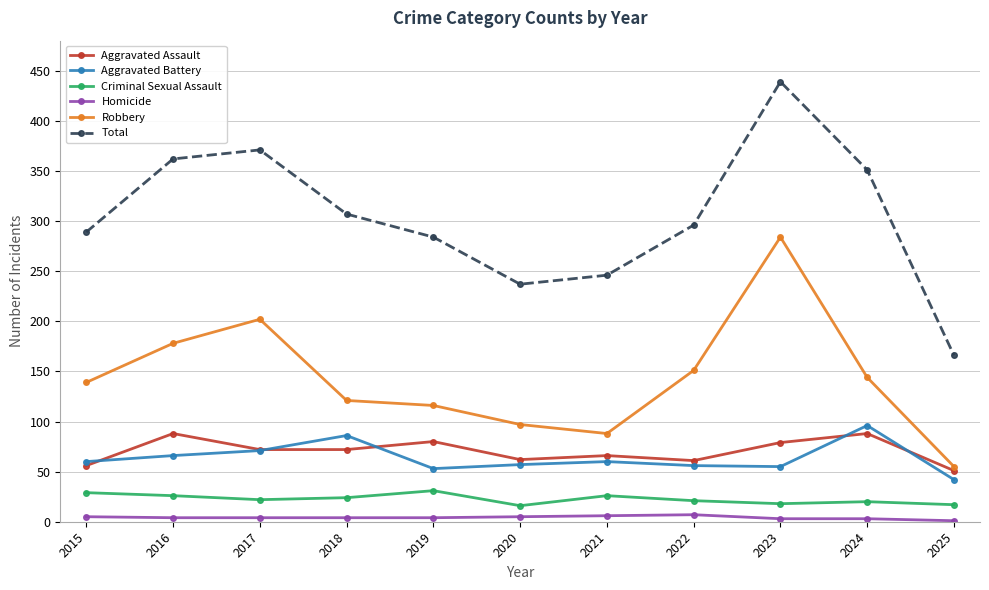

What is the total value across all series at 2020?

474